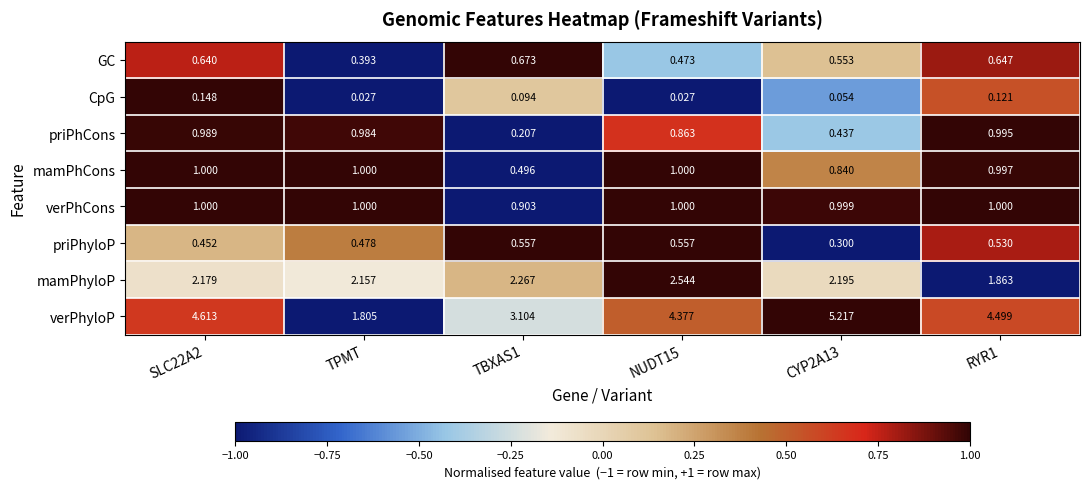

Count the number of data series in this chart.

8